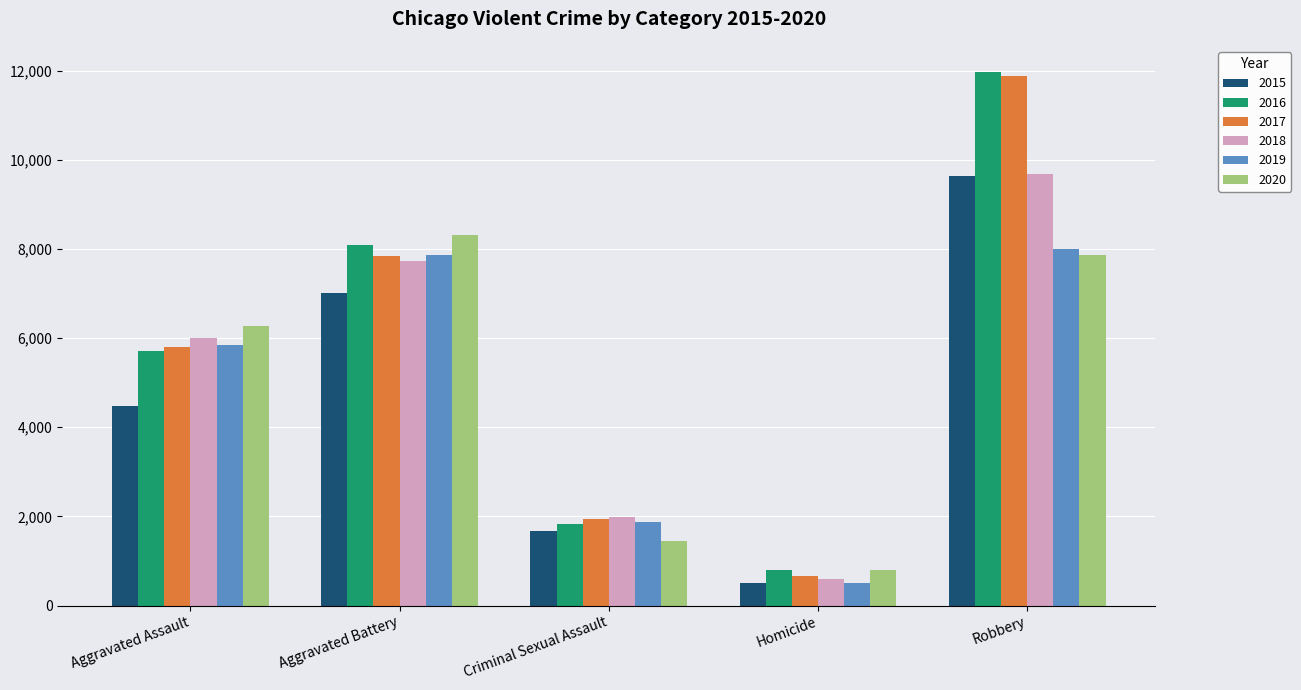

How many values in the 2020 series are below 6263?

2